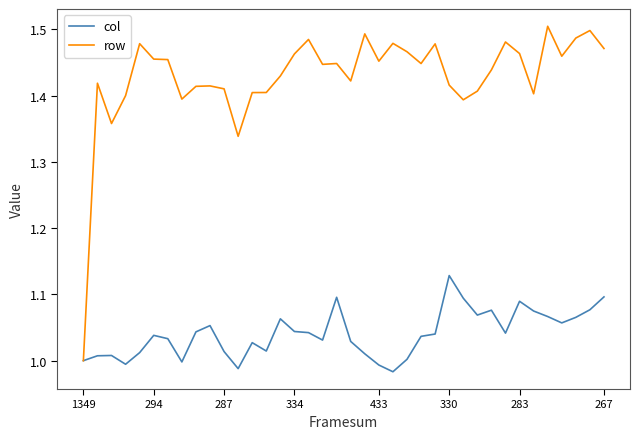

Rank the series by their maximum value, from highest to lowest.

row, col